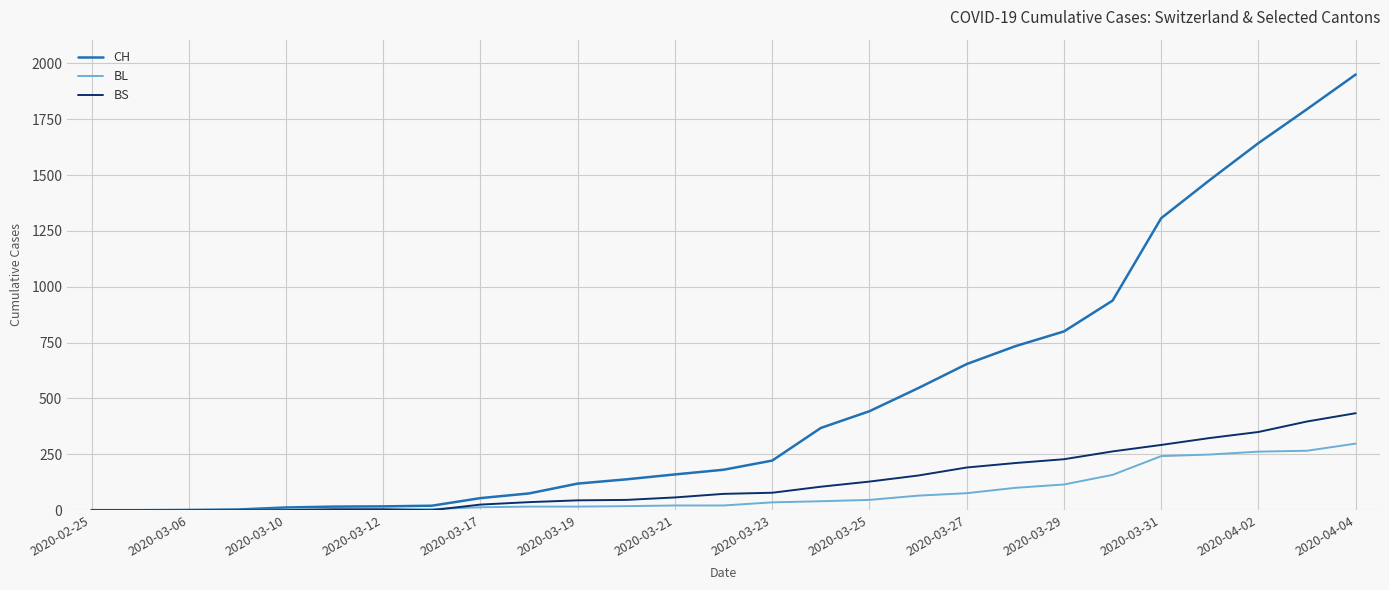

Which series has the widest spread of values?

CH